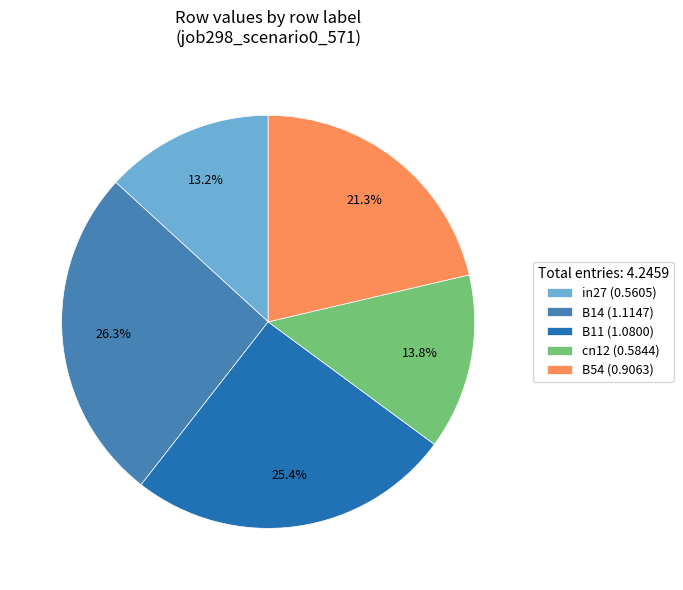

True or false: cn12 accounts for 28% of the total.

False